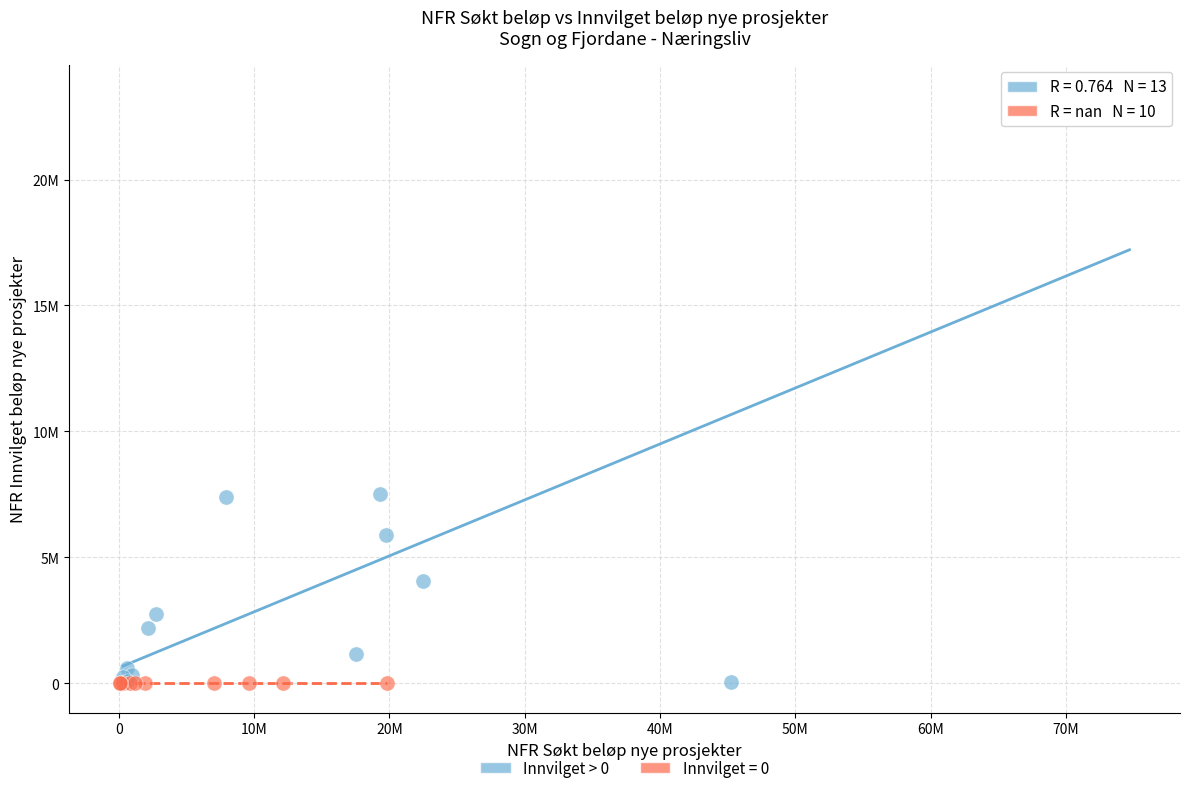

What are all the series names shown in the legend?

Innvilget > 0, Innvilget = 0